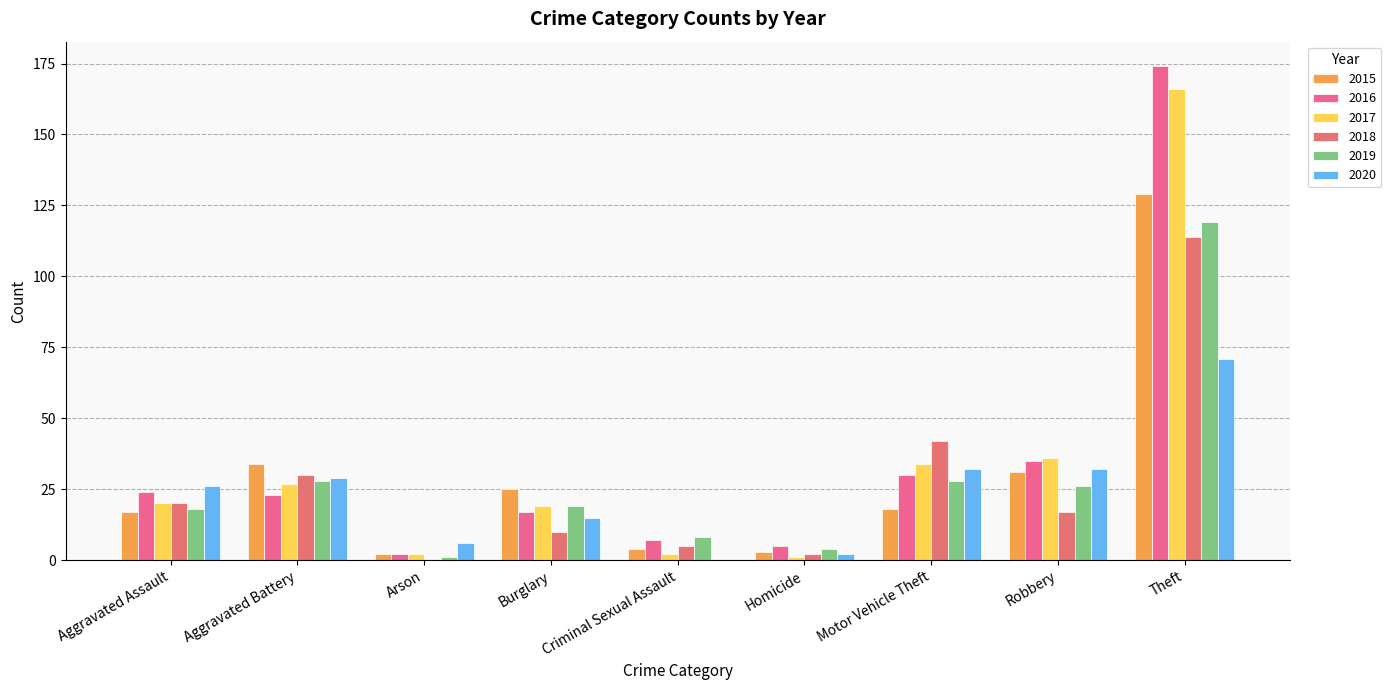

What is the sum of all 2019 values?

251